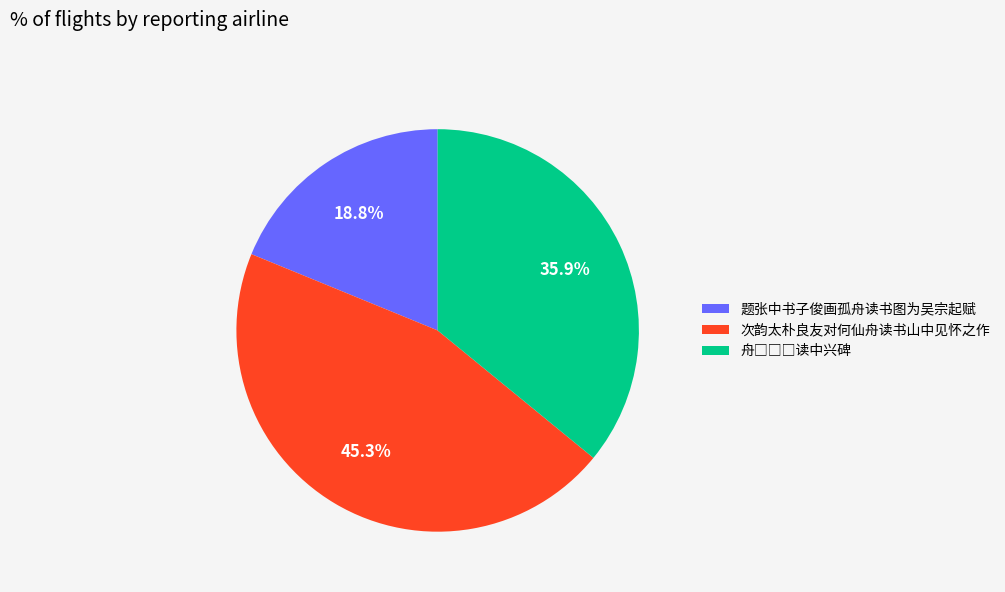

What portion of the pie excludes 题张中书子俊画孤舟读书图为吴宗起赋?

81.2%